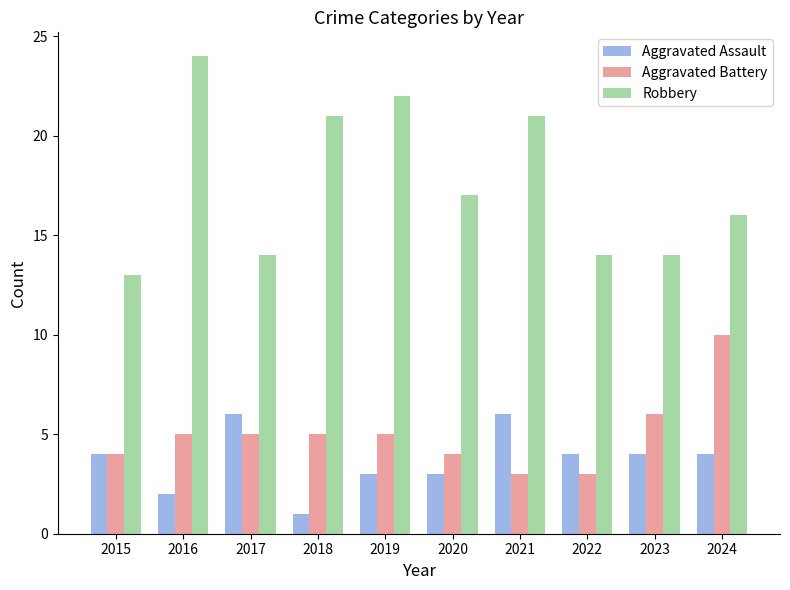

What is the lowest value of the Aggravated Assault series?

1